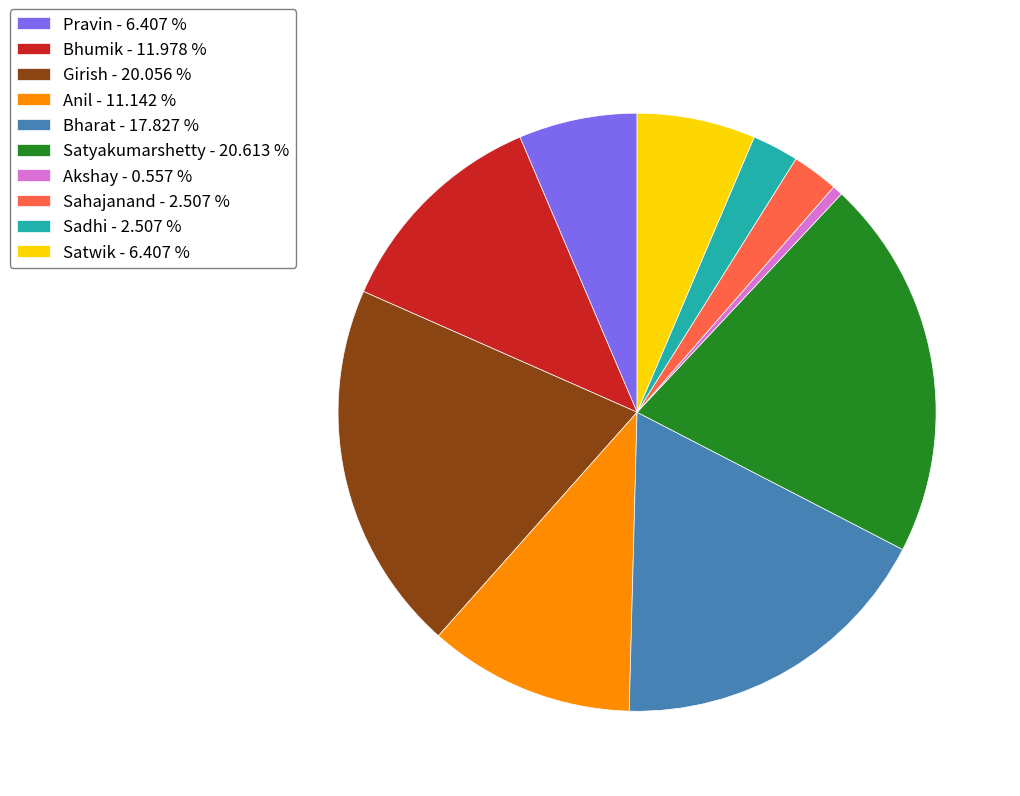

How many segments does this pie chart have?

10